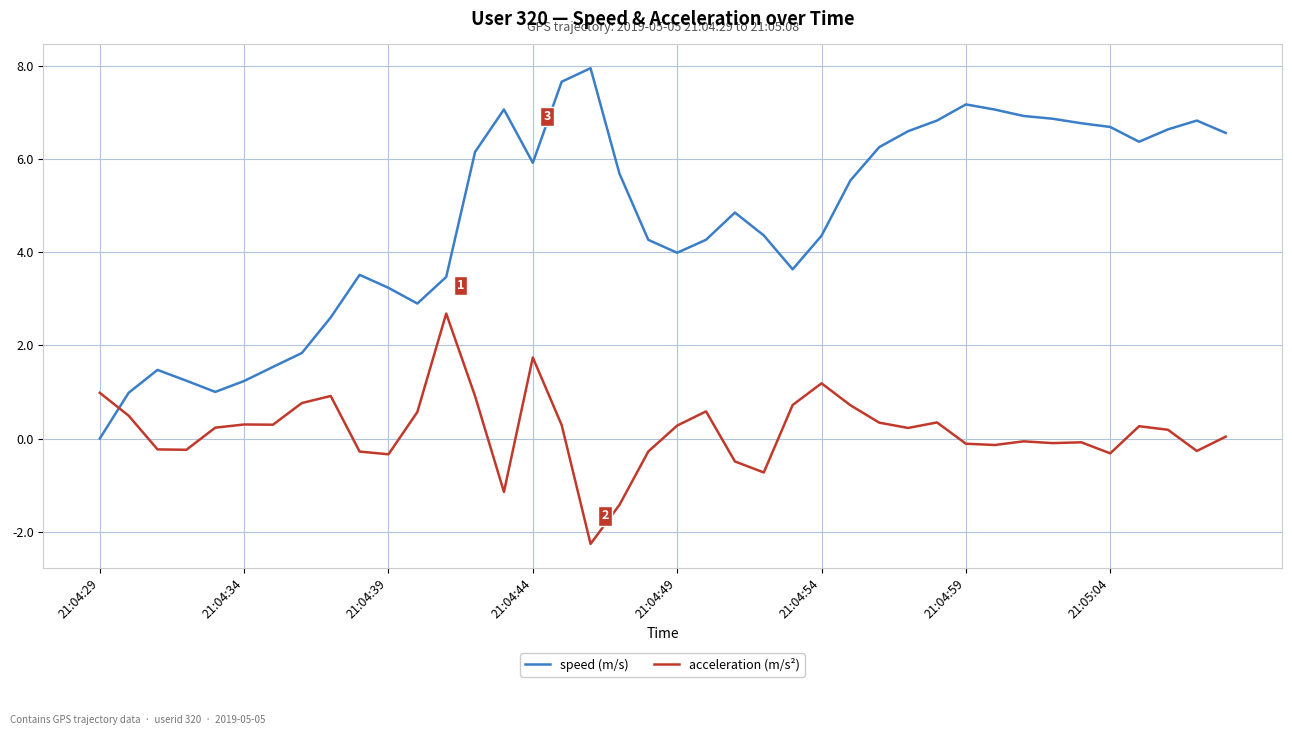

Which series has the largest total across all categories?

speed (m/s)